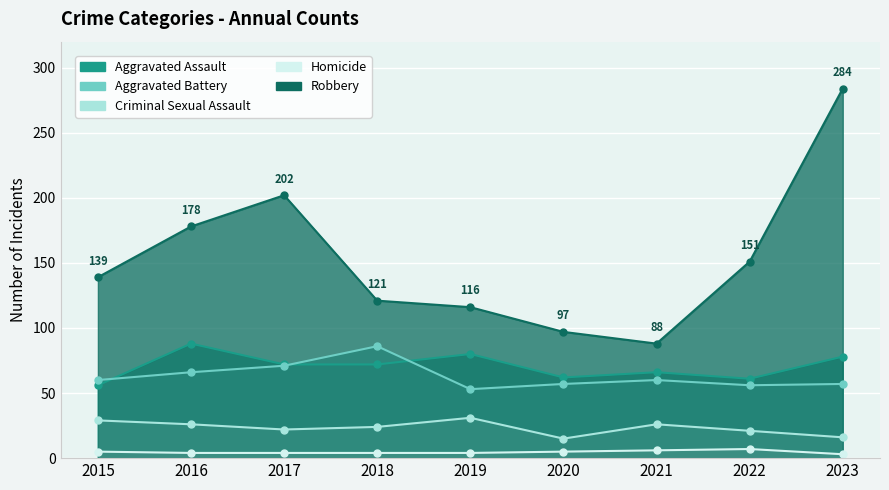

Which category has the lowest value in the Criminal Sexual Assault series?

2020